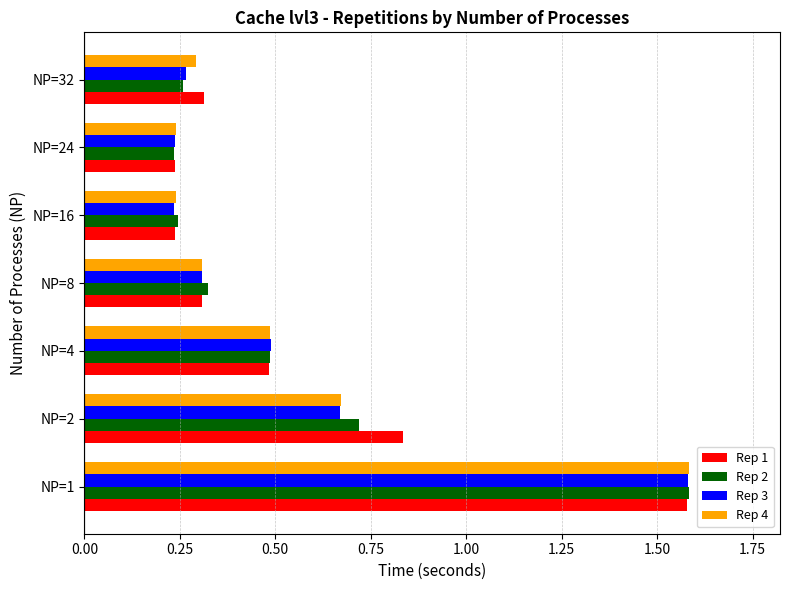

At which category is the sum across all series the highest?

NP=1